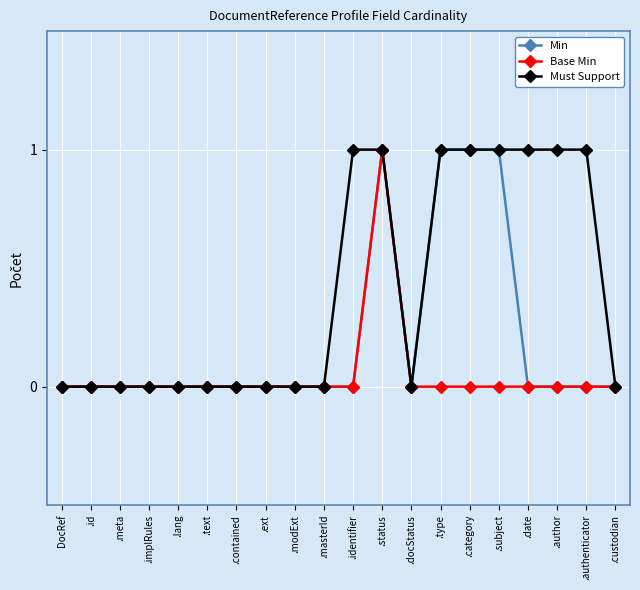

What is the label of the 16th point from the right?

.lang